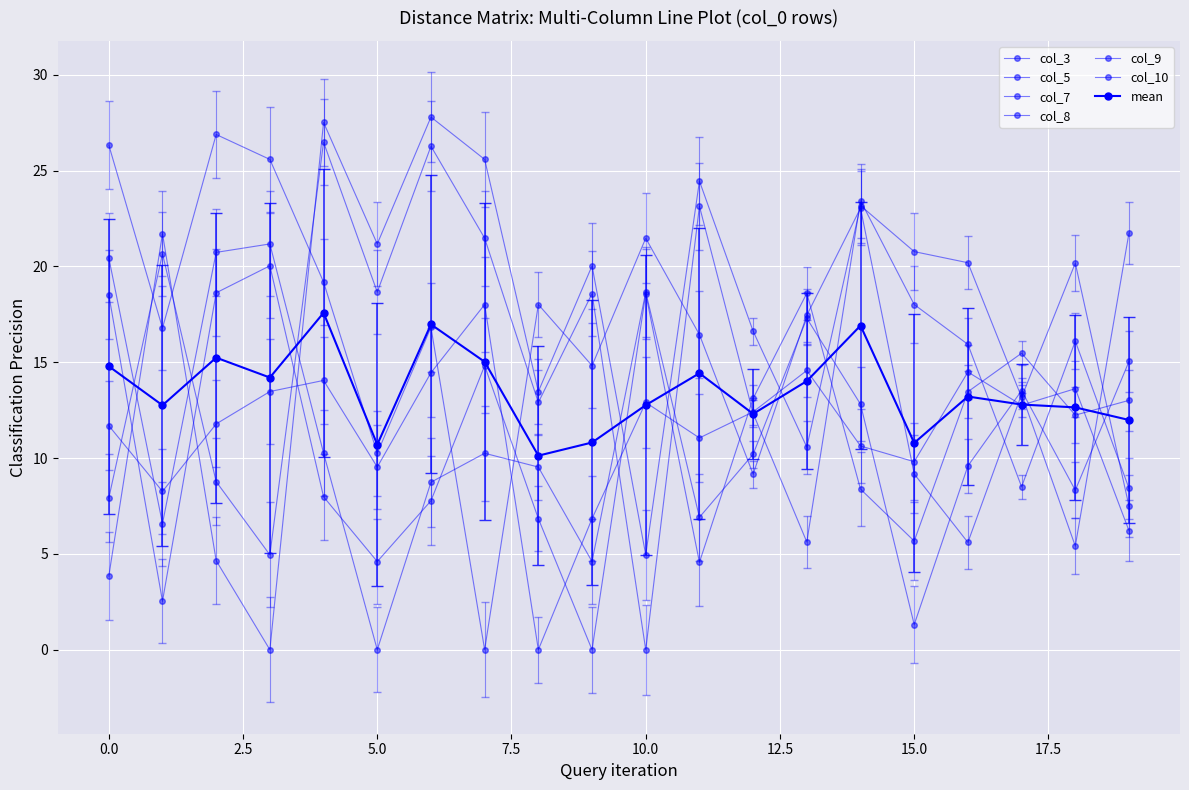

Does the chart have visible grid lines?

Yes